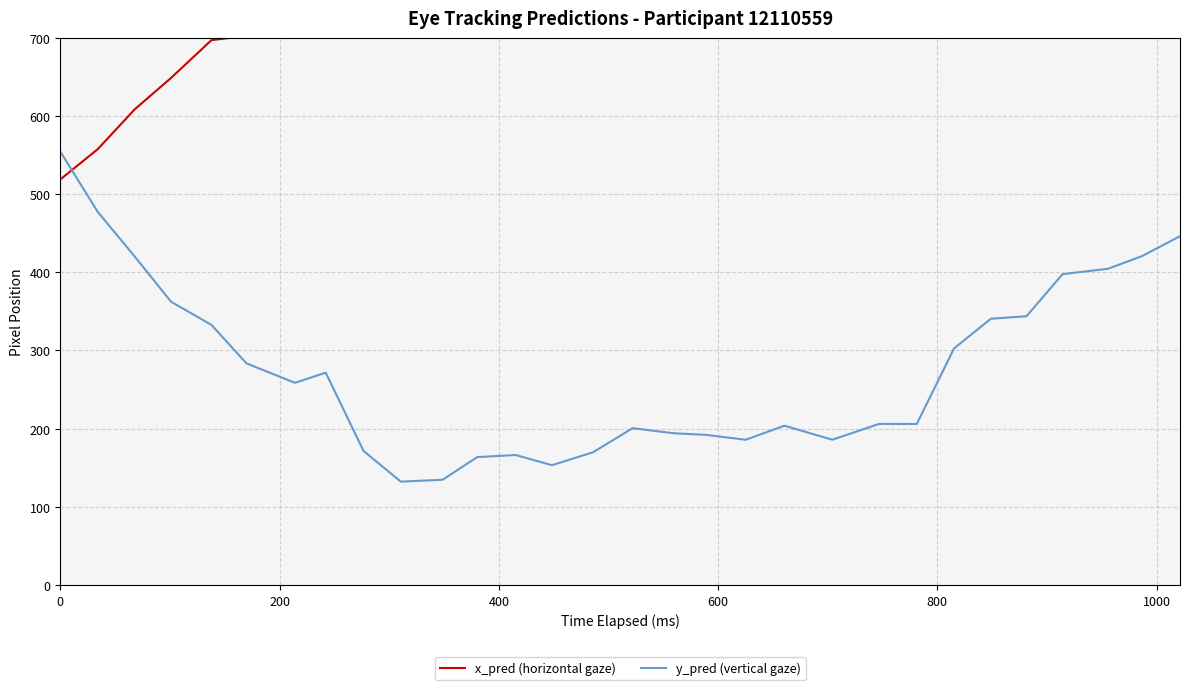

What is the maximum value for y_pred (vertical gaze)?

554.7